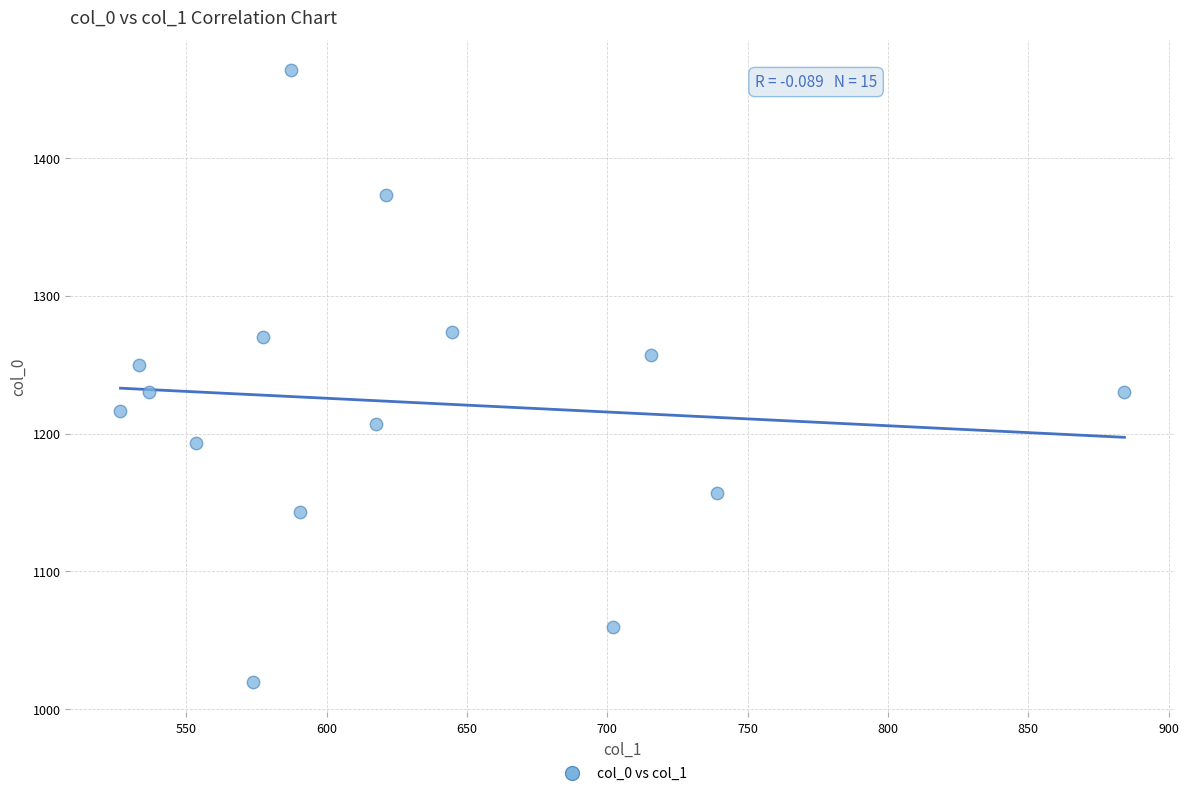

What is the range of Y values (max minus min)?

443.3